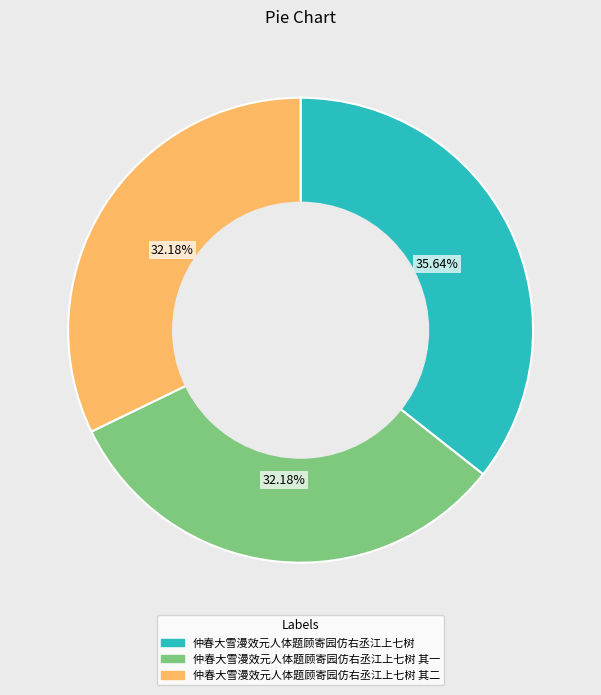

Approximately how many times larger is the value at 仲春大雪漫效元人体题顾寄园仿右丞江上七树 compared to 仲春大雪漫效元人体题顾寄园仿右丞江上七树 其一?

1.1